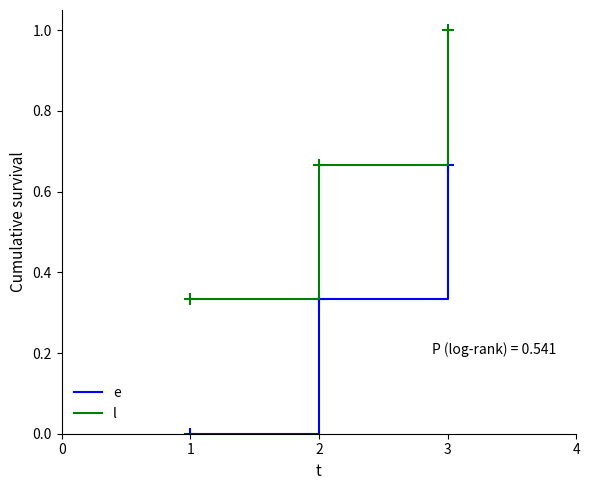

The value of e at 1 is -0.5. True or false?

False